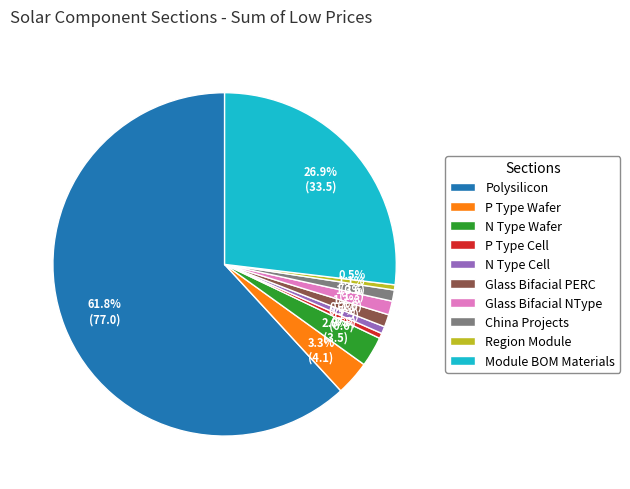

How many slices are in this pie chart?

10